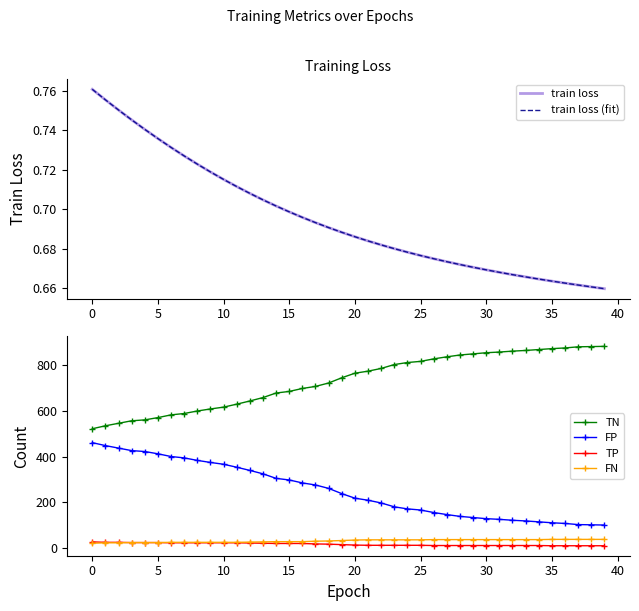

Which series has the largest total across all categories?

TN